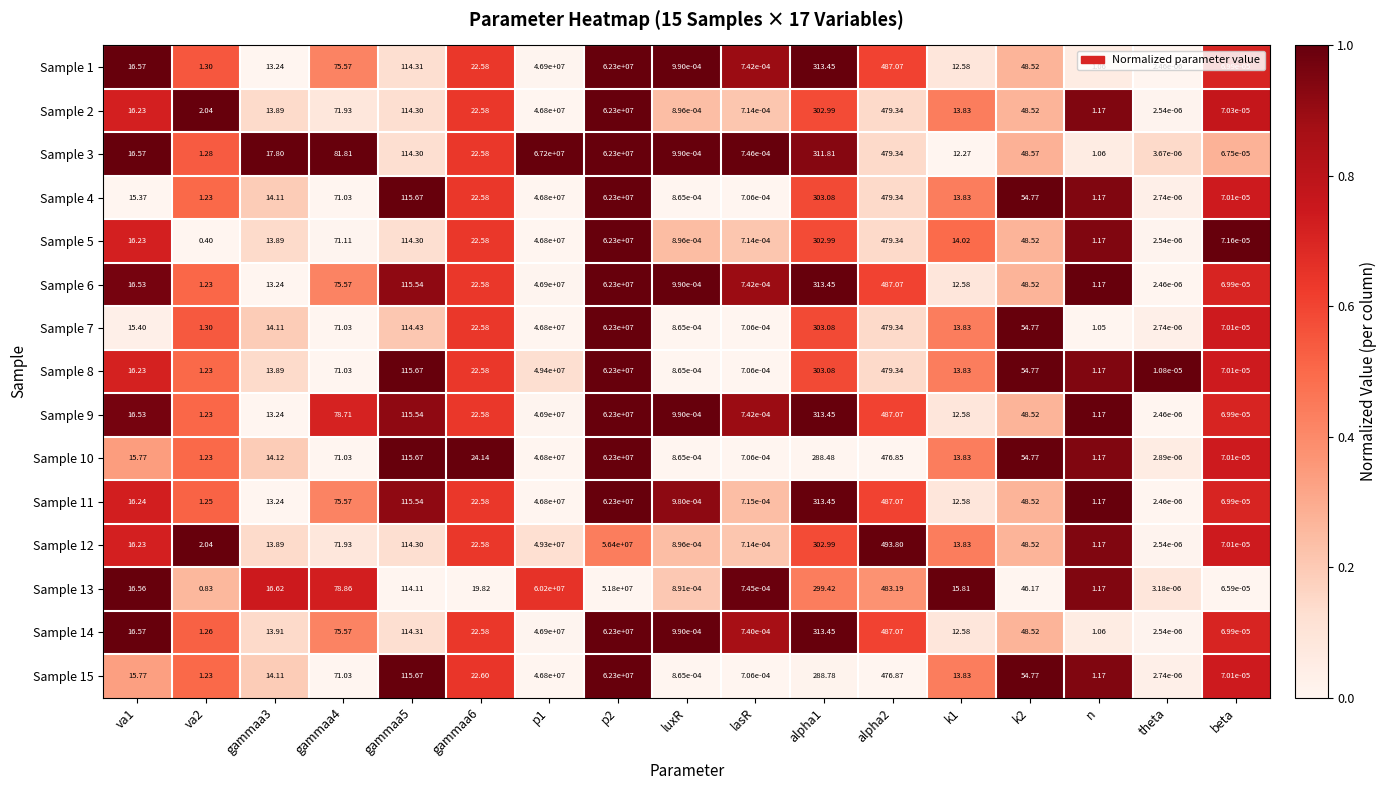

Is the value of Sample 13 at p1 greater than the value of Sample 8 at beta?

Yes